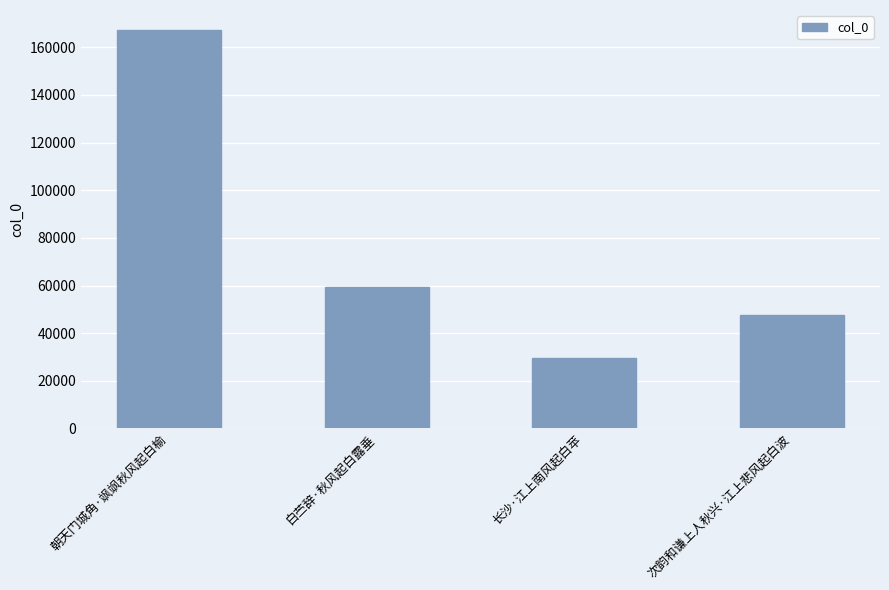

What is the difference between the maximum and minimum values?

137960